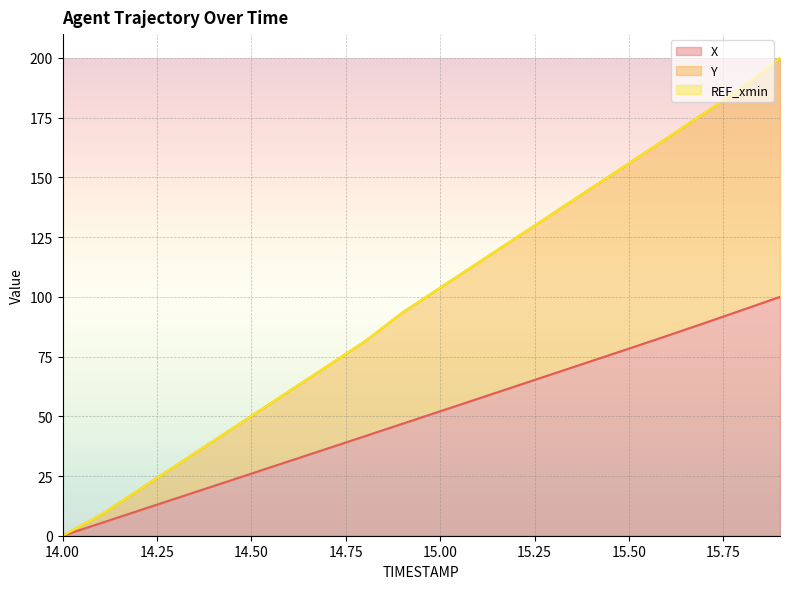

True or false: Y and X cross at least once.

False